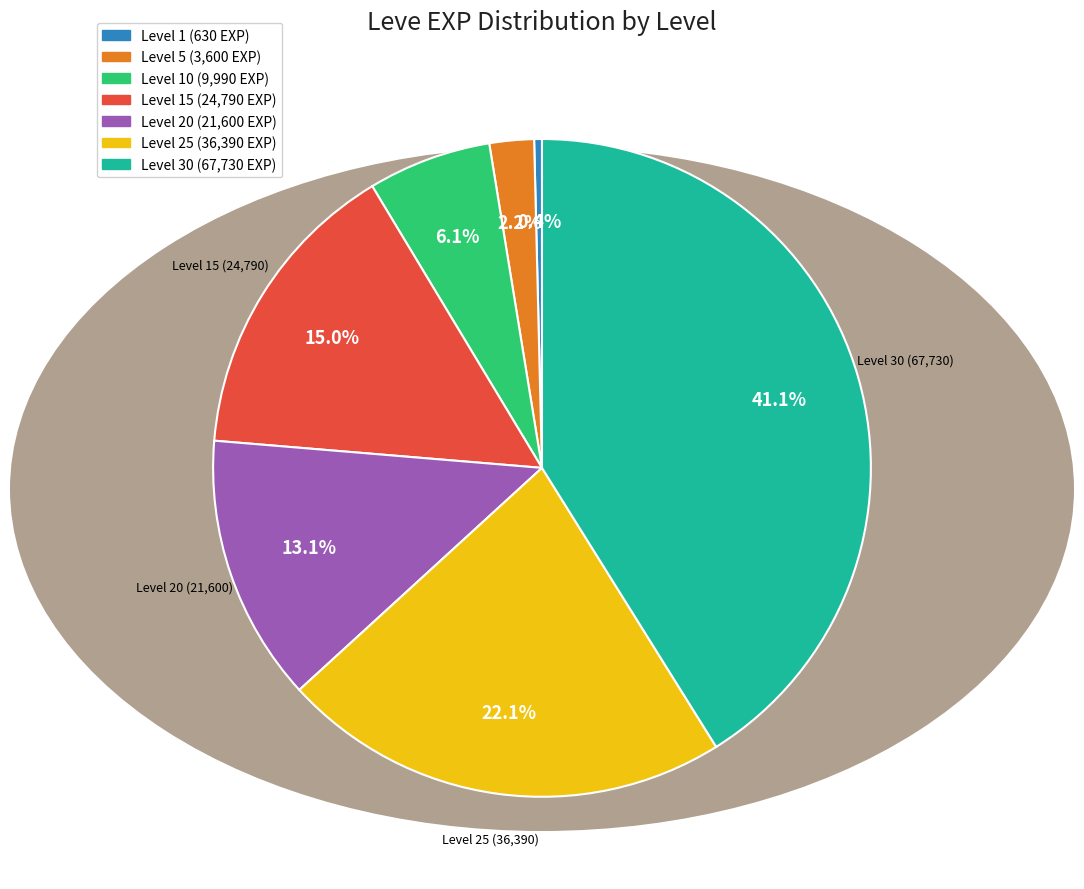

Is there any slice that represents more than half of the pie?

No